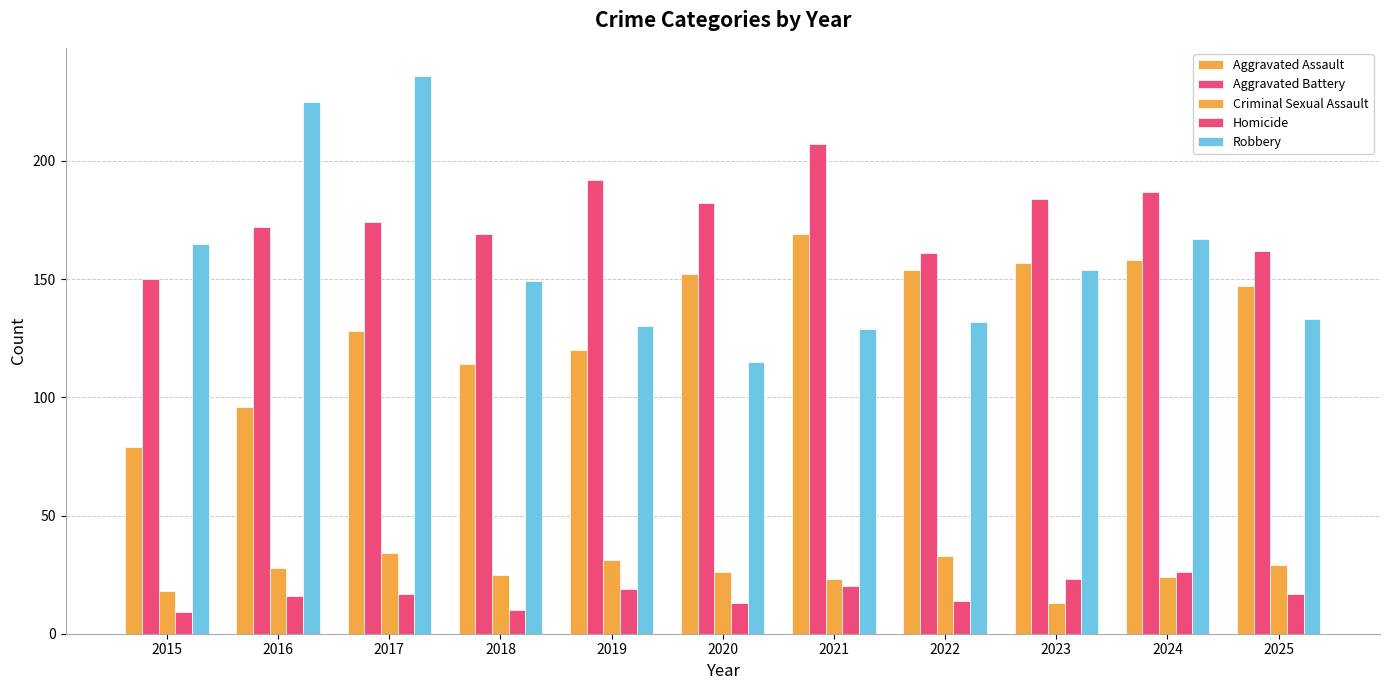

What is the minimum value for Criminal Sexual Assault?

13